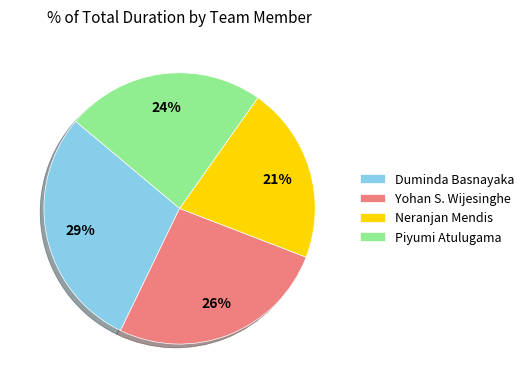

Is there any slice that represents more than half of the pie?

No